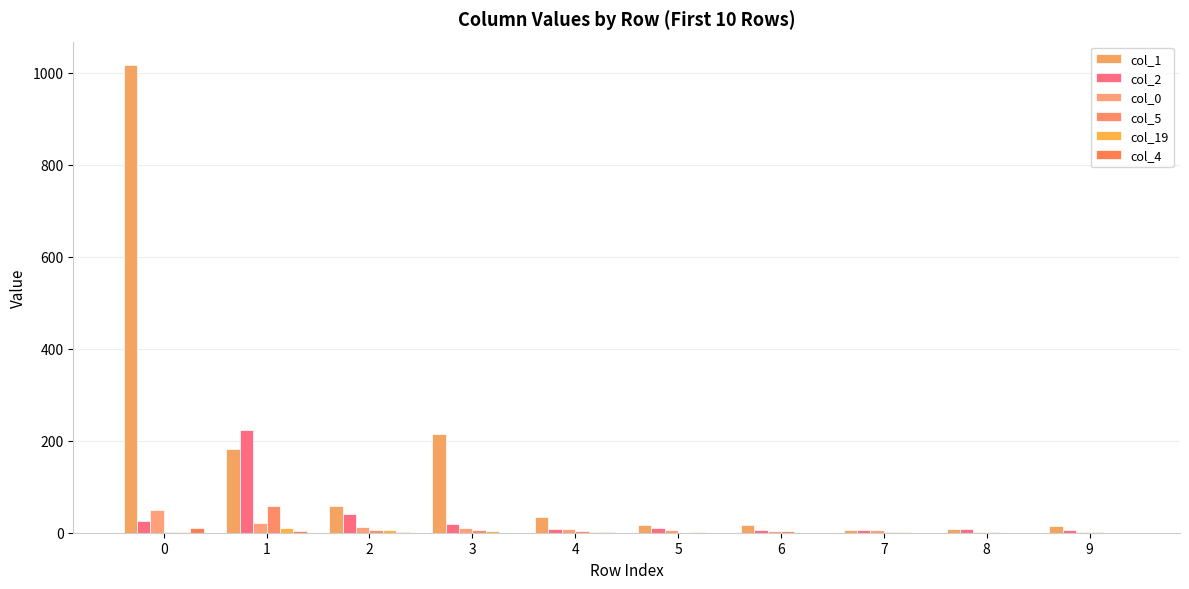

What is the sum of all col_5 values?

82